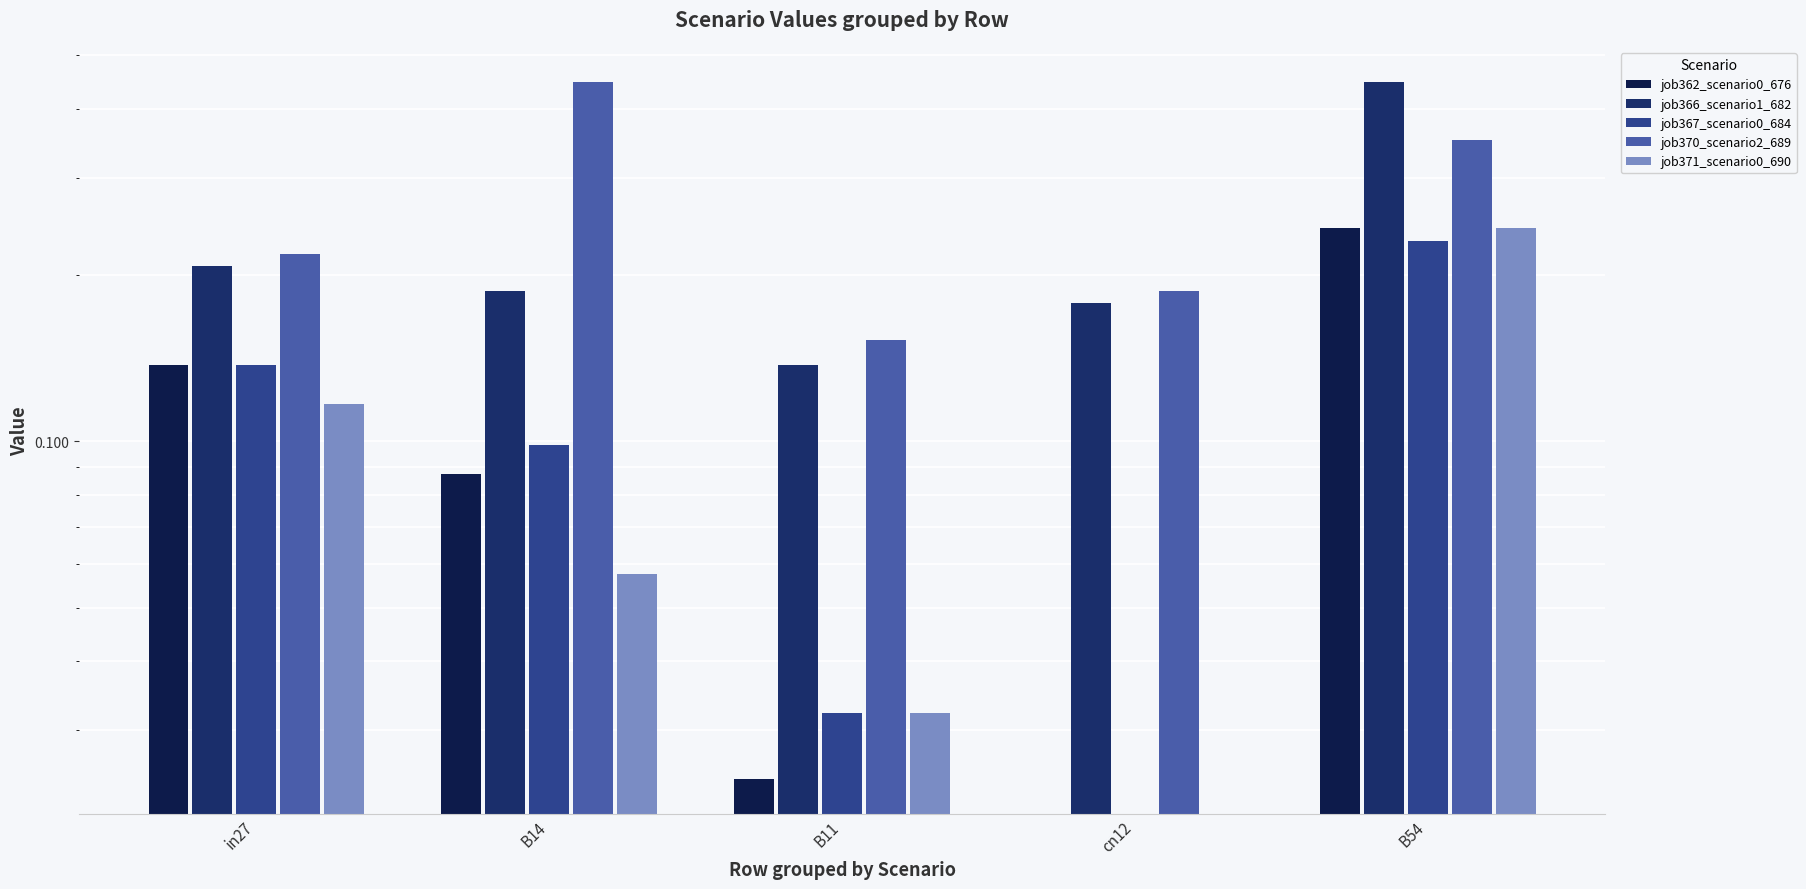

Which category has the lowest value in the job366_scenario1_682 series?

B11